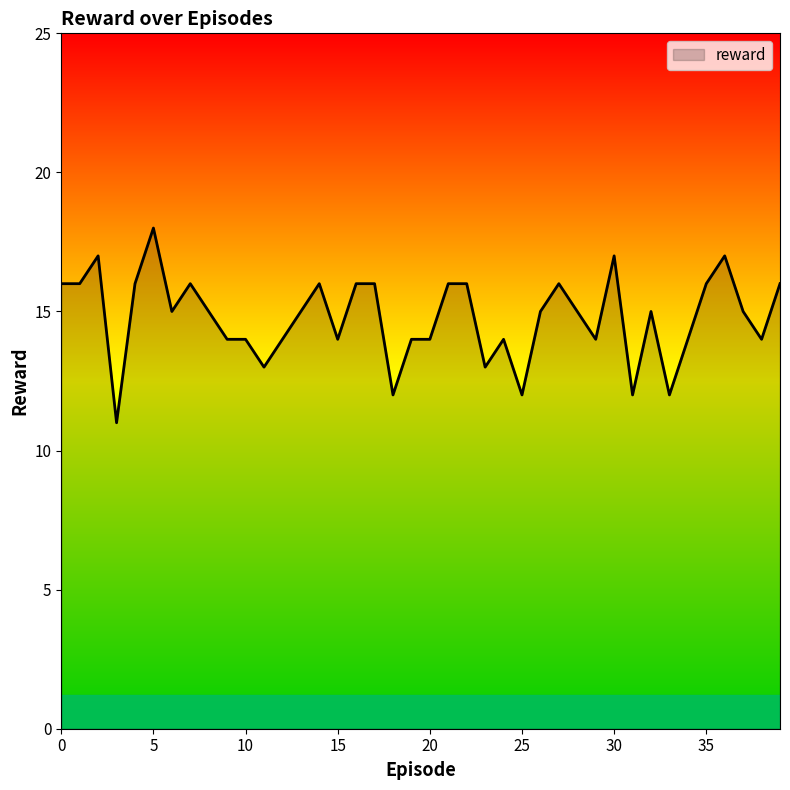

What is the greatest value displayed?

18